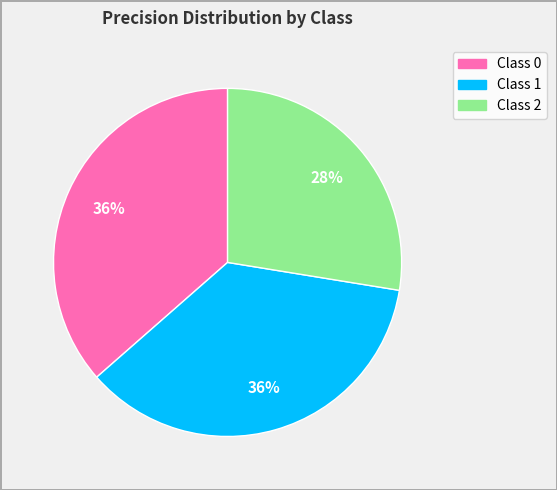

Is there a majority slice in this chart?

No